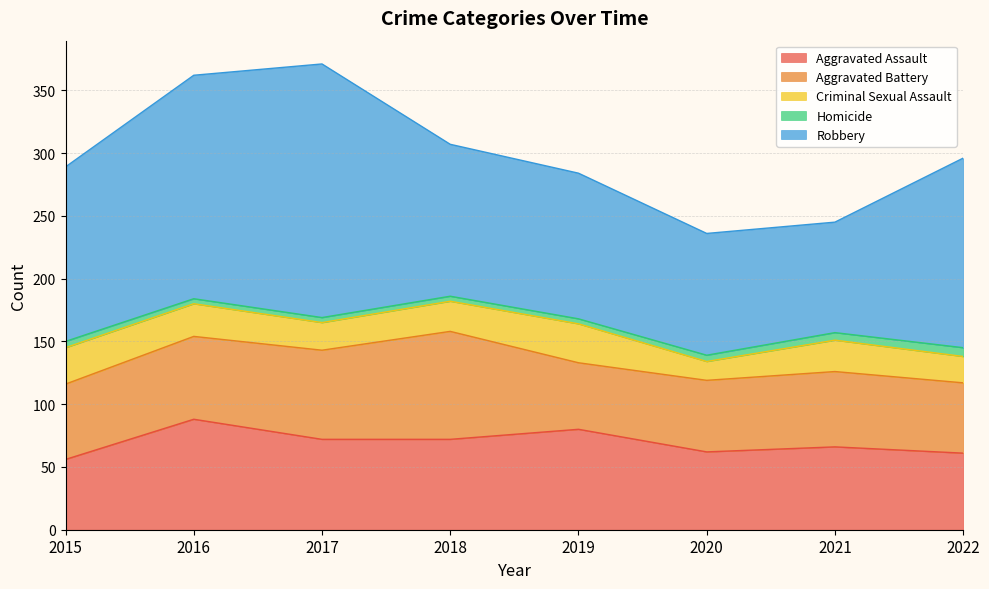

What is the total value across all series at 2018?

307